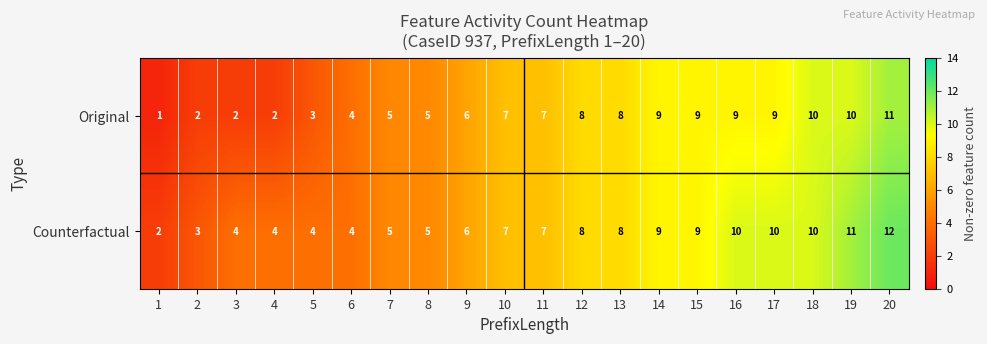

At which category is the sum across all series the highest?

20